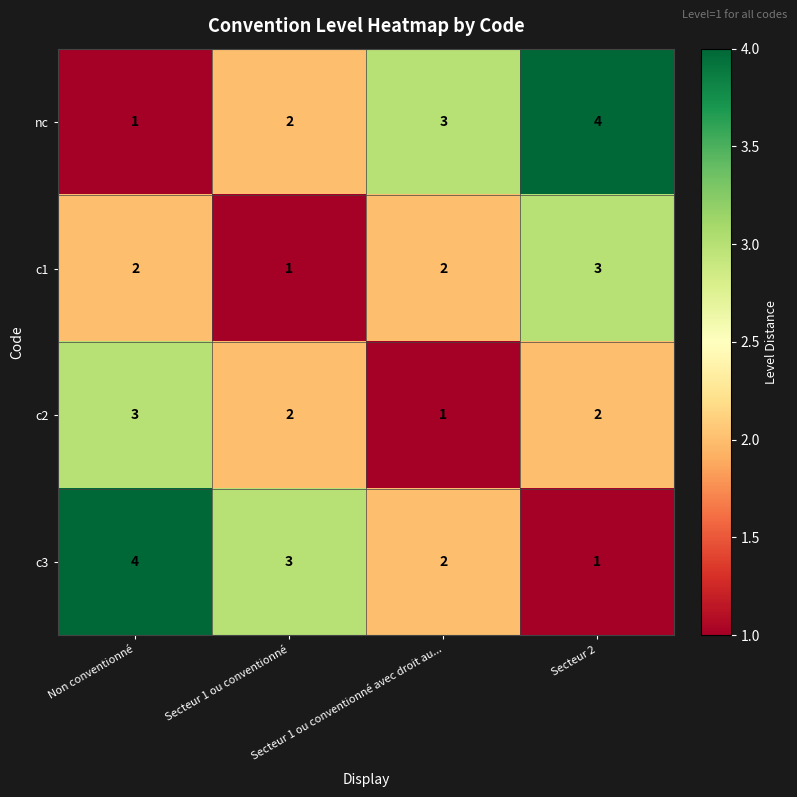

What is the sum of all c3 values?

10